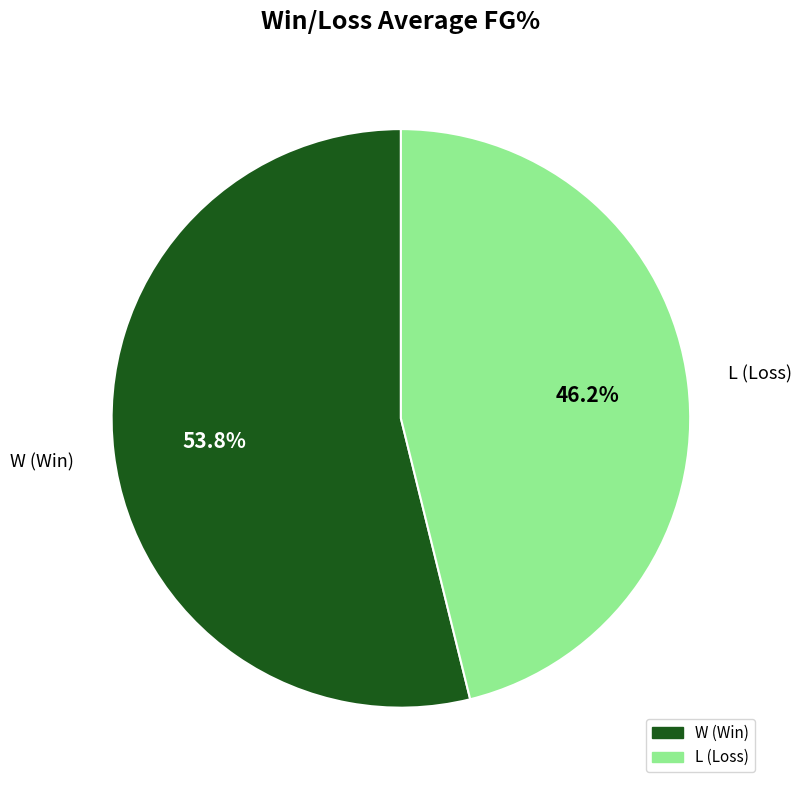

To the nearest percent, what is the average slice percentage?

50%